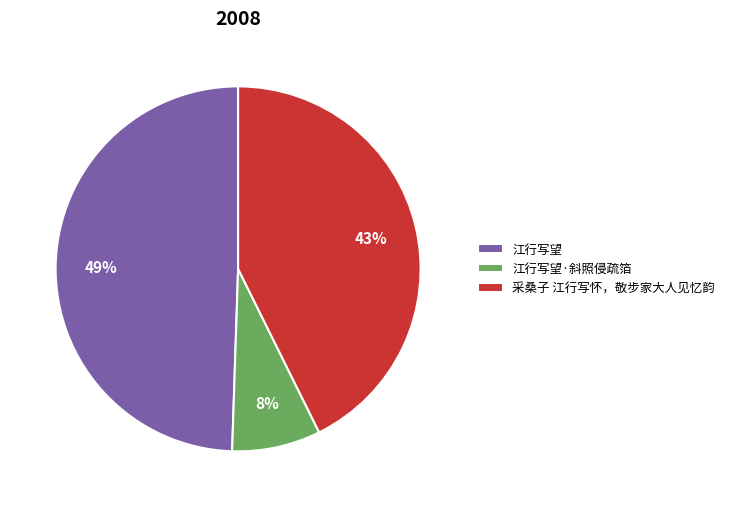

Do 采桑子 江行写怀，敬步家大人见忆韵 and 江行写望·斜照侵疏箔 together represent more than half of the pie?

Yes